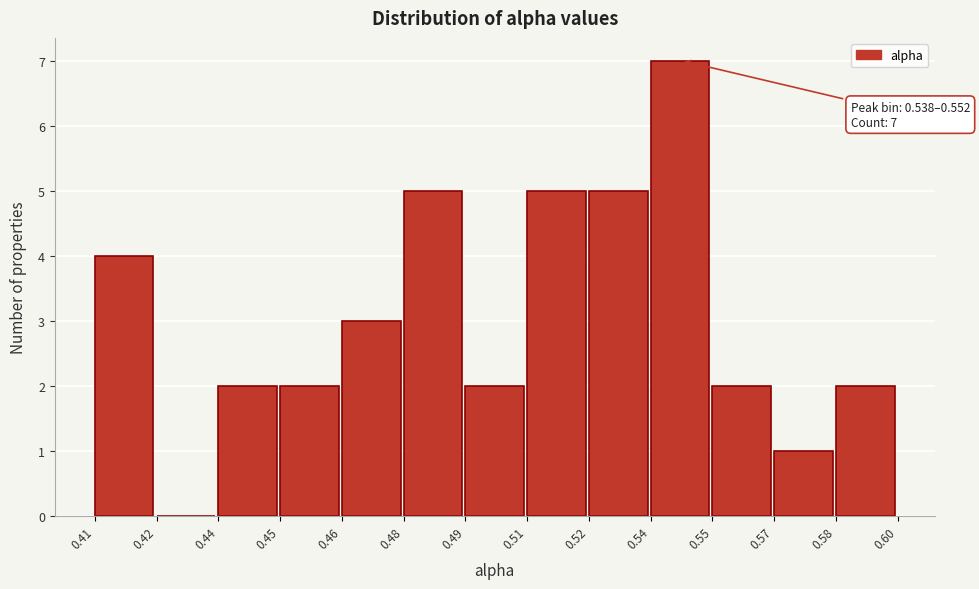

Reading left to right, extract all data points from this chart.

0.41=4	0.42=0	0.44=2	0.45=2	0.46=3	0.48=5	0.49=2	0.51=5	0.52=5	0.54=7	0.55=2	0.57=1	0.58=2